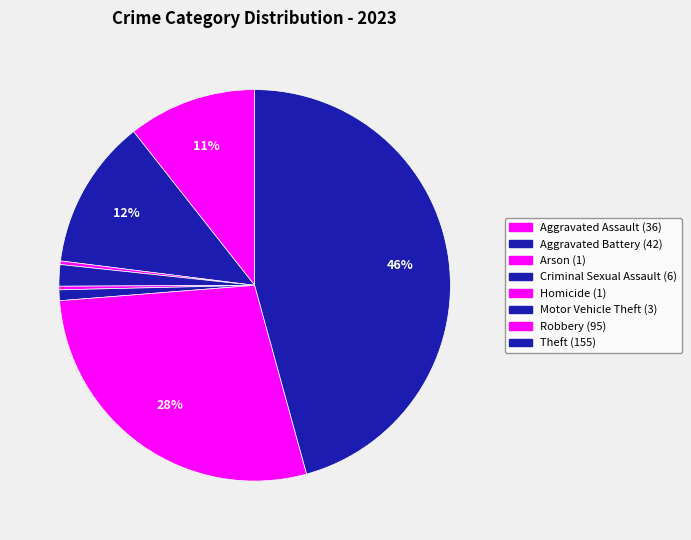

Which has a higher value, Homicide or Motor Vehicle Theft?

Motor Vehicle Theft